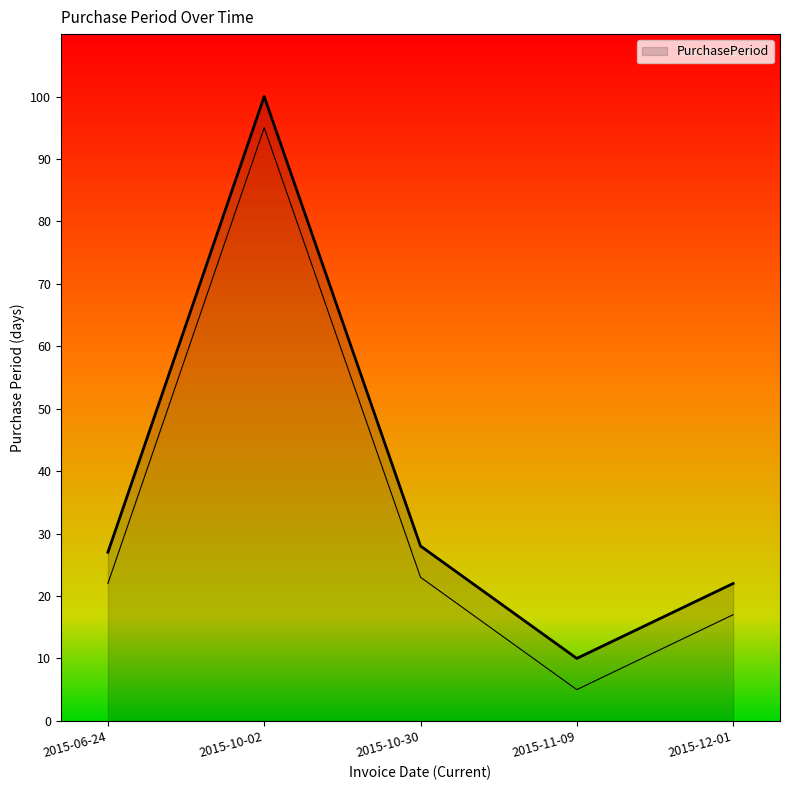

What is the smallest value displayed?

10